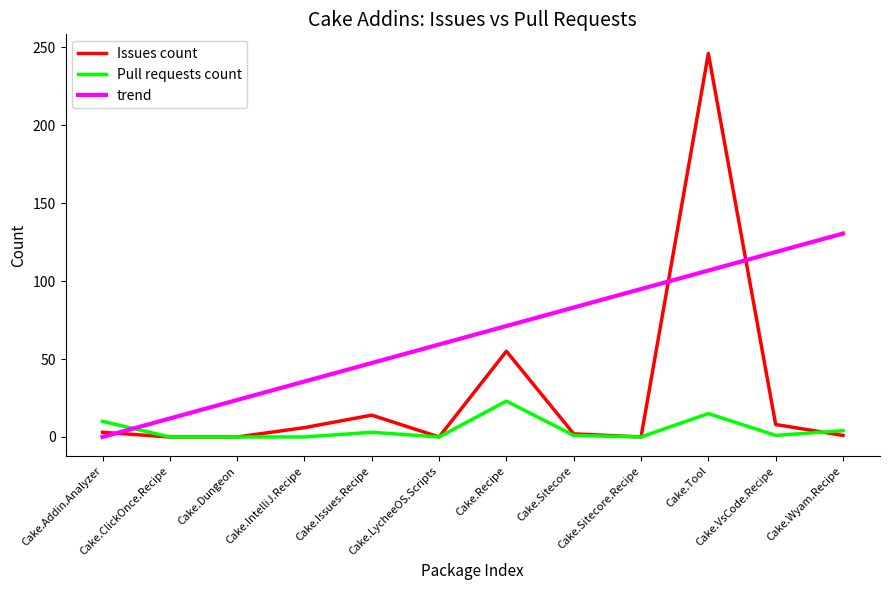

True or false: Issues count has more than 2 points higher than both neighbors.

True